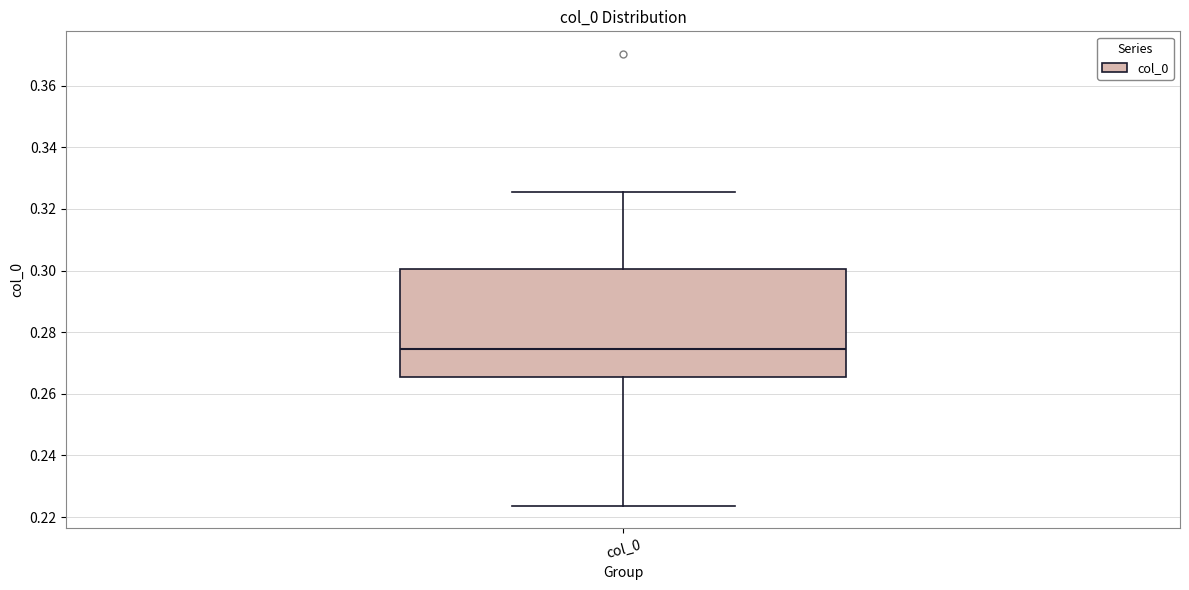

Read this box plot against the y-axis: the position of the median line, the range covered by the box, and the ends of both whiskers. The values are not printed on the chart, so give them approximately, as read against the axis.

median 0.274, box 0.266 to 0.300, whiskers 0.224 to 0.326